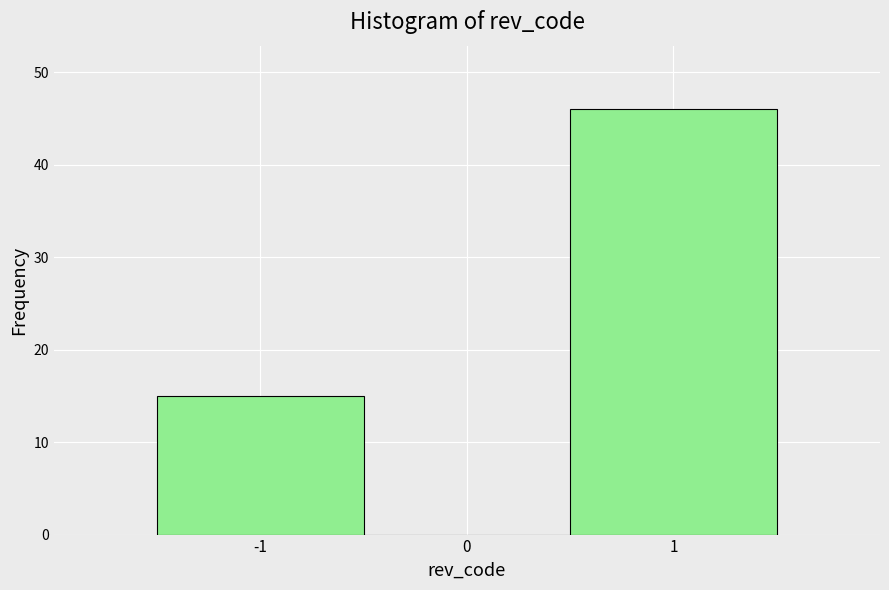

Reading left to right, list every bar in this chart as the range it spans on the x-axis followed by its height. The values are not printed on the chart, so give them approximately, as read against the axis.

-1.5 to -0.5: 15
-0.5 to 0.5: 0
0.5 to 1.5: 46